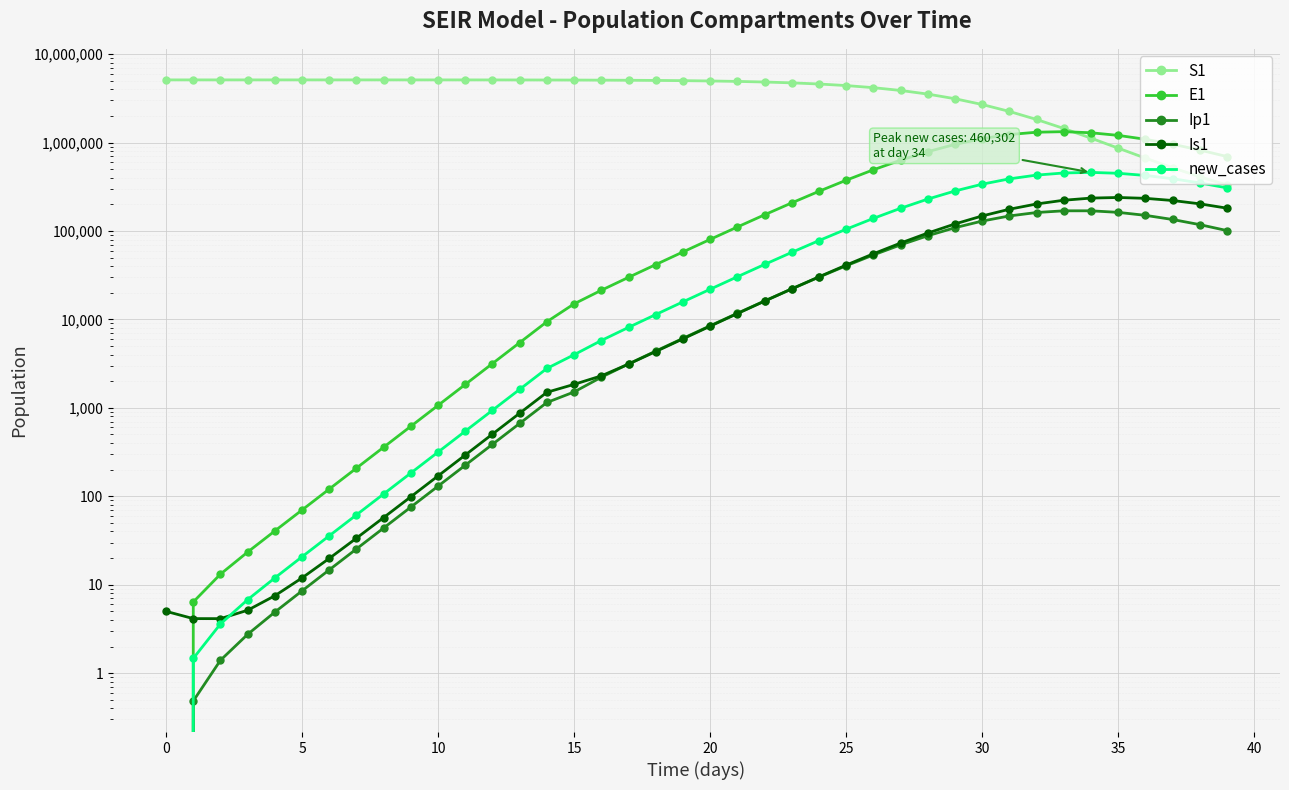

List the series in order of their peak value, highest first.

S1, E1, new_cases, Is1, Ip1